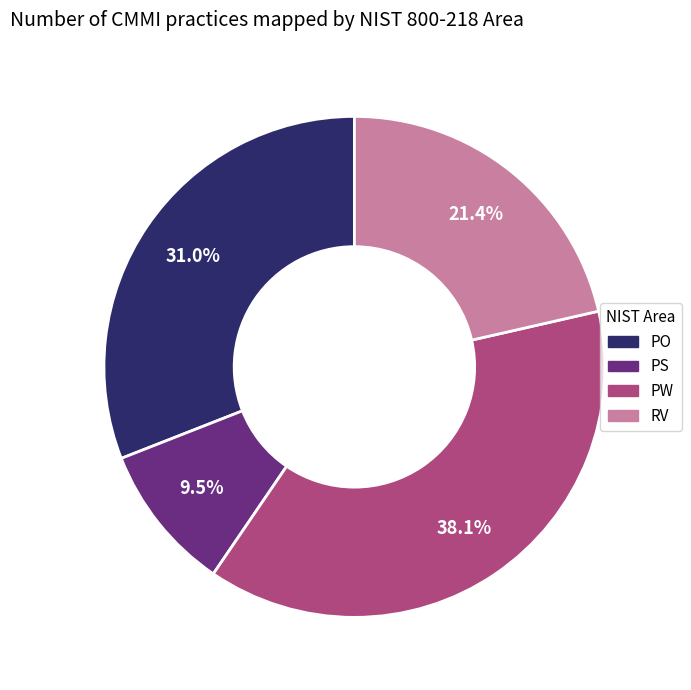

Does PW account for over 50% of the chart?

No